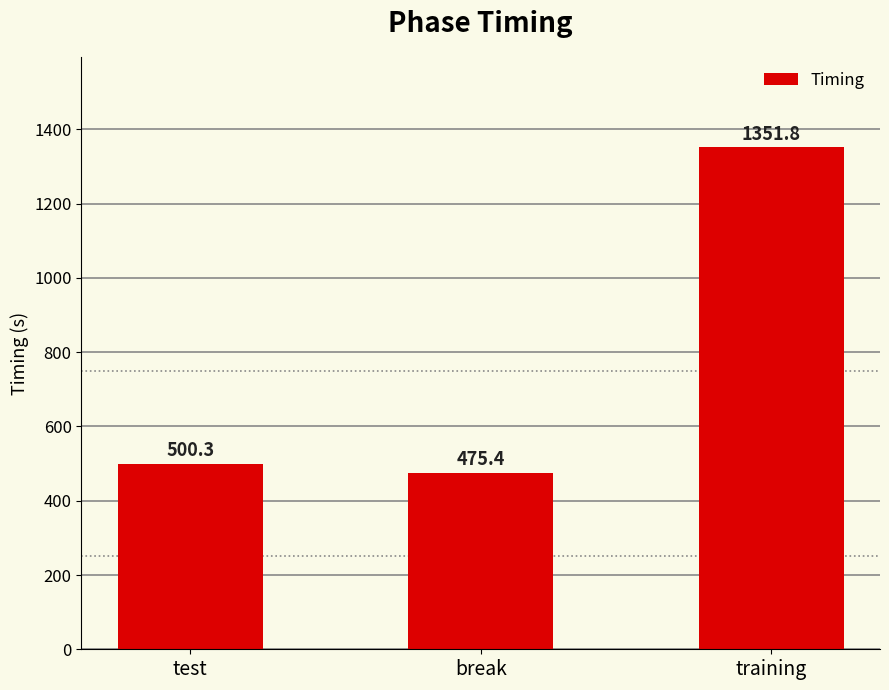

What is the label of the 3rd bar from the right?

test